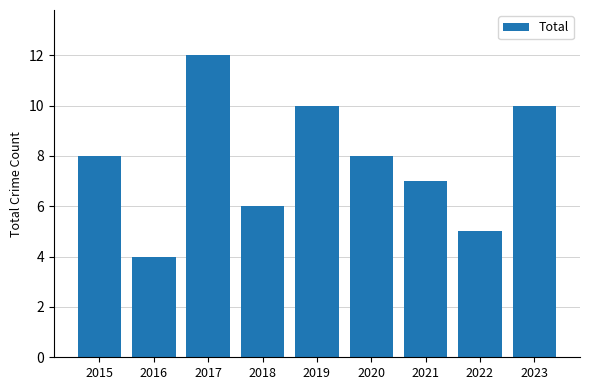

Reading right to left, what are all the values shown in this chart?

2023=10	2022=5	2021=7	2020=8	2019=10	2018=6	2017=12	2016=4	2015=8